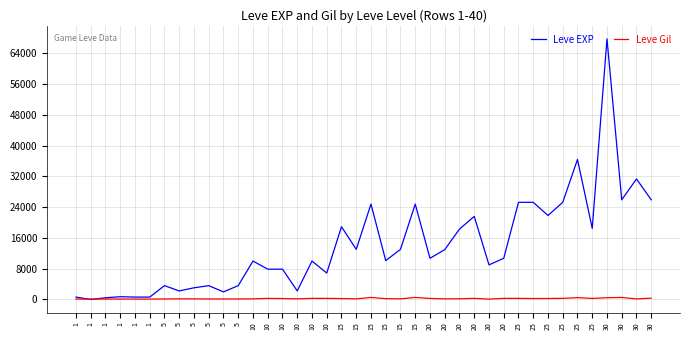

What are all the series names shown in the legend?

Leve EXP, Leve Gil